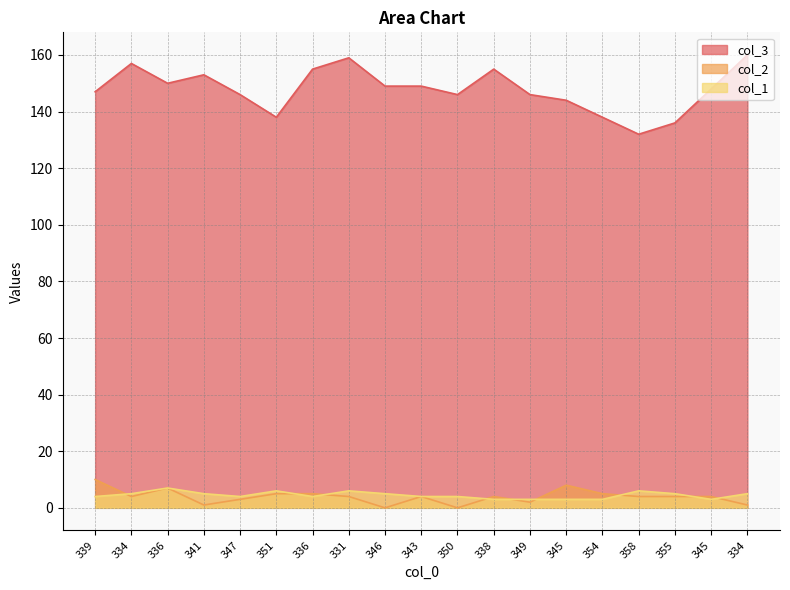

True or false: col_3 has a value of 147 at 339.

True